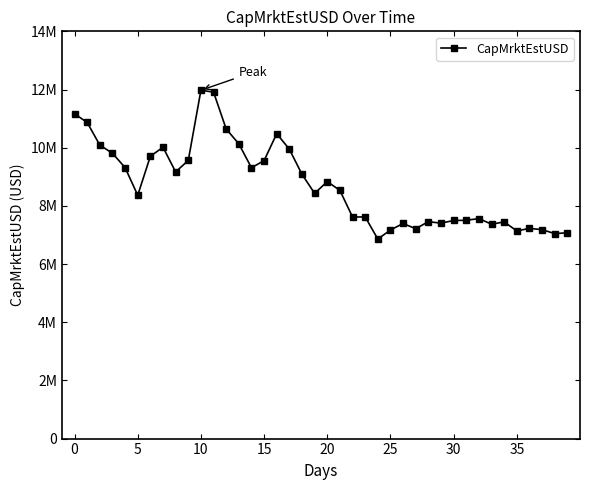

Is this an area chart (filled region under the line)?

No